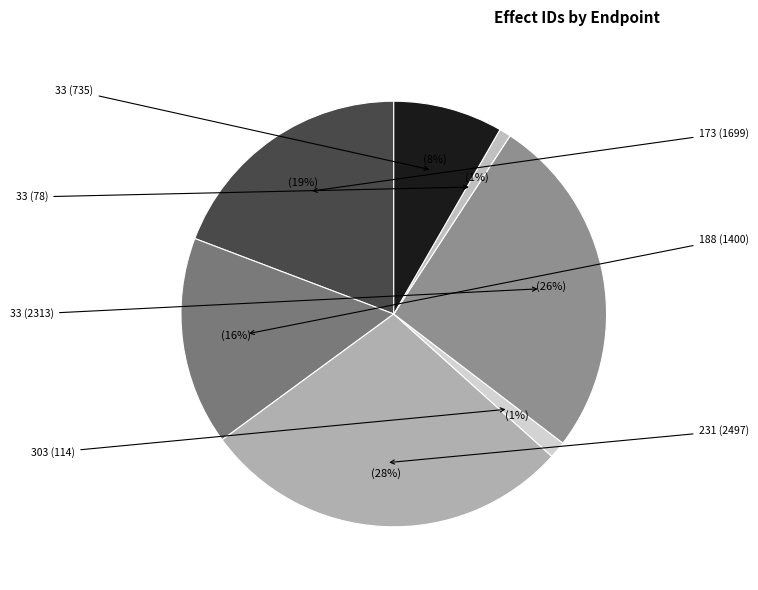

Rank the categories by value from highest to lowest.

231 (2497), 33 (2313), 173 (1699), 188 (1400), 33 (735), 303 (114), 33 (78)